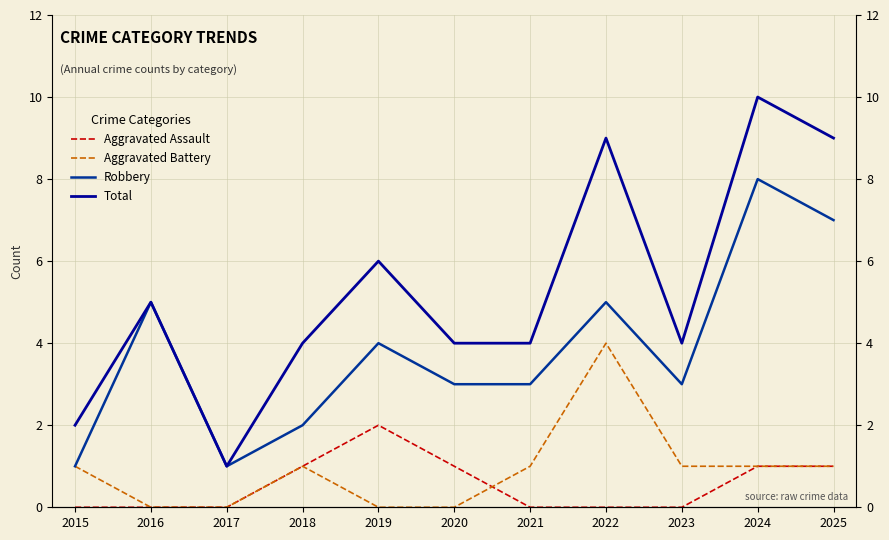

What is the total value across all series at 2016?

10